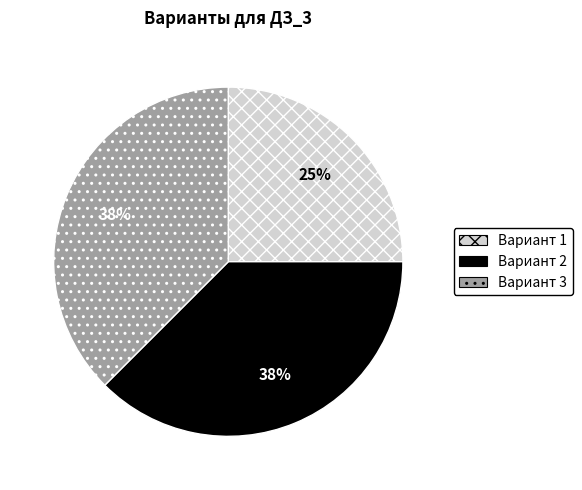

How many slices are in this pie chart?

3